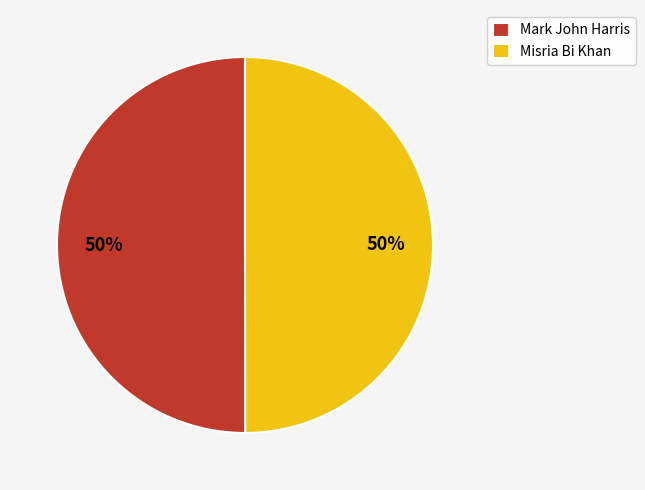

What is the ratio of the value at Misria Bi Khan to the value at Mark John Harris?

1.0